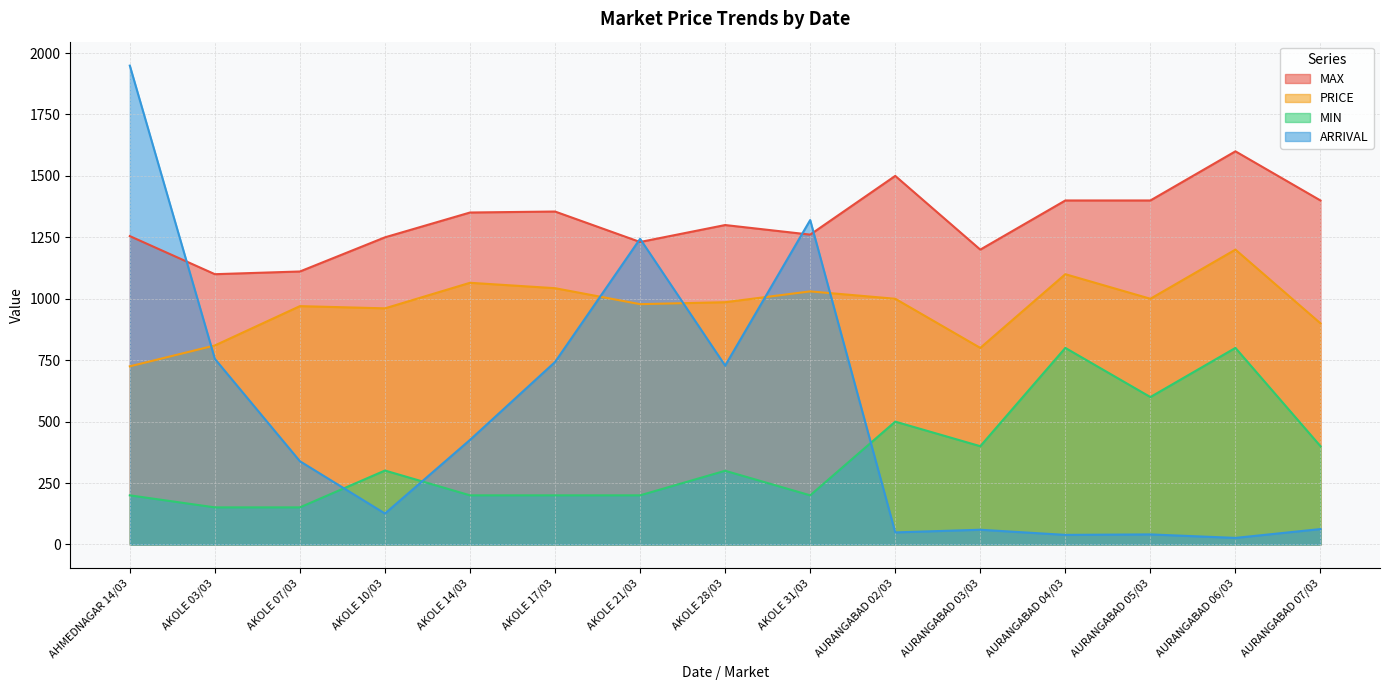

True or false: PRICE and ARRIVAL intersect in this chart.

True